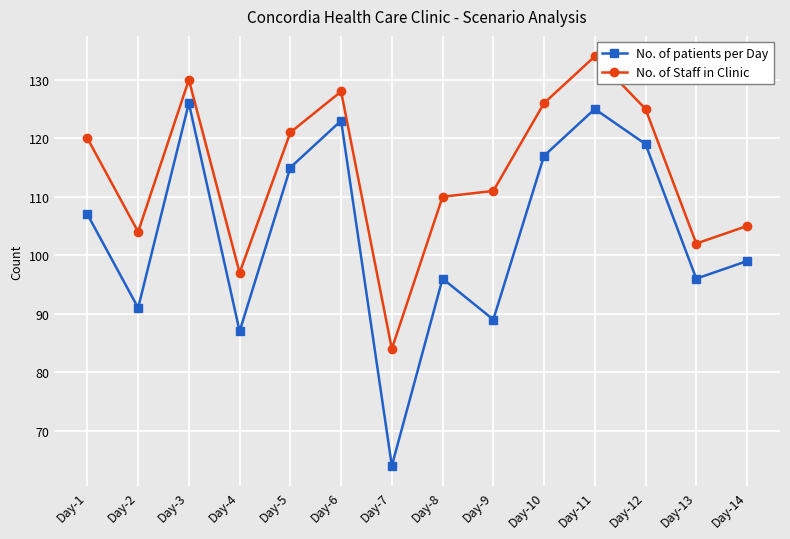

What is the spread (max minus min) of values at Day-3?

4